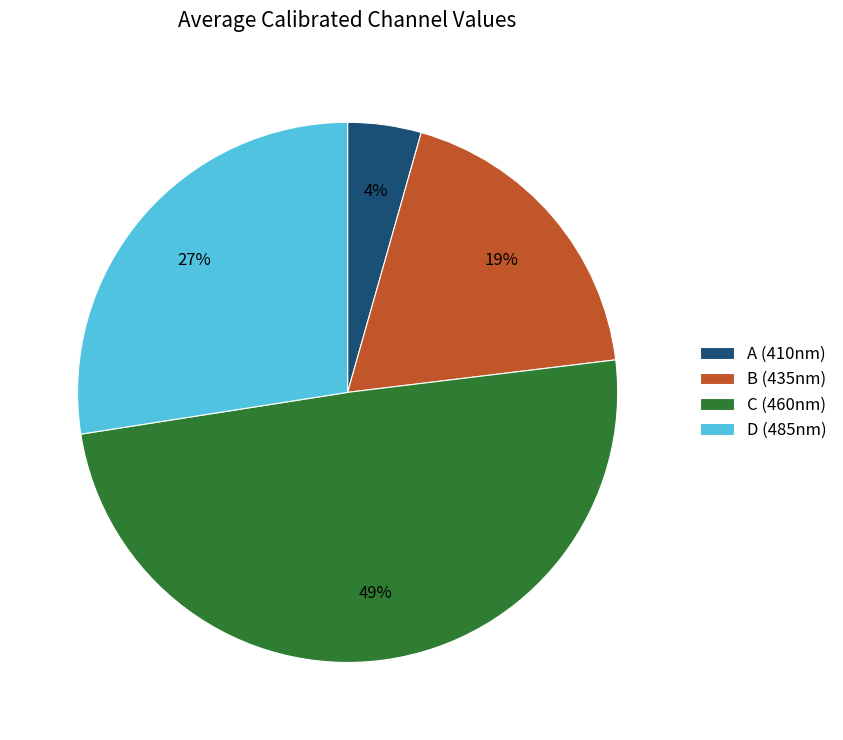

Which category has the smallest portion of the pie?

A (410nm)